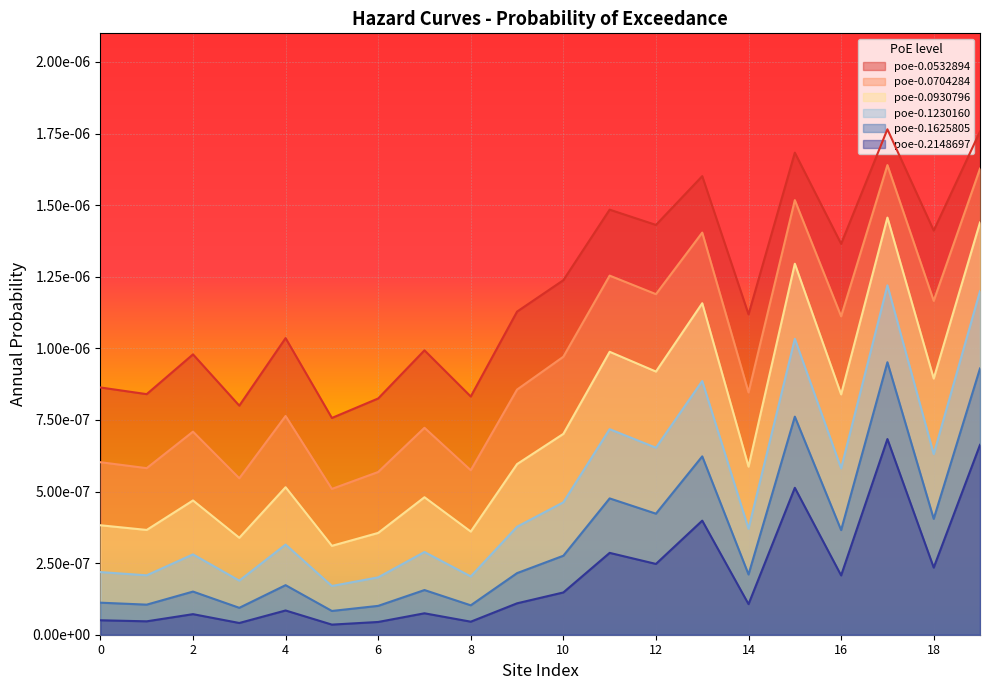

Which series has the largest total across all categories?

poe-0.0532894